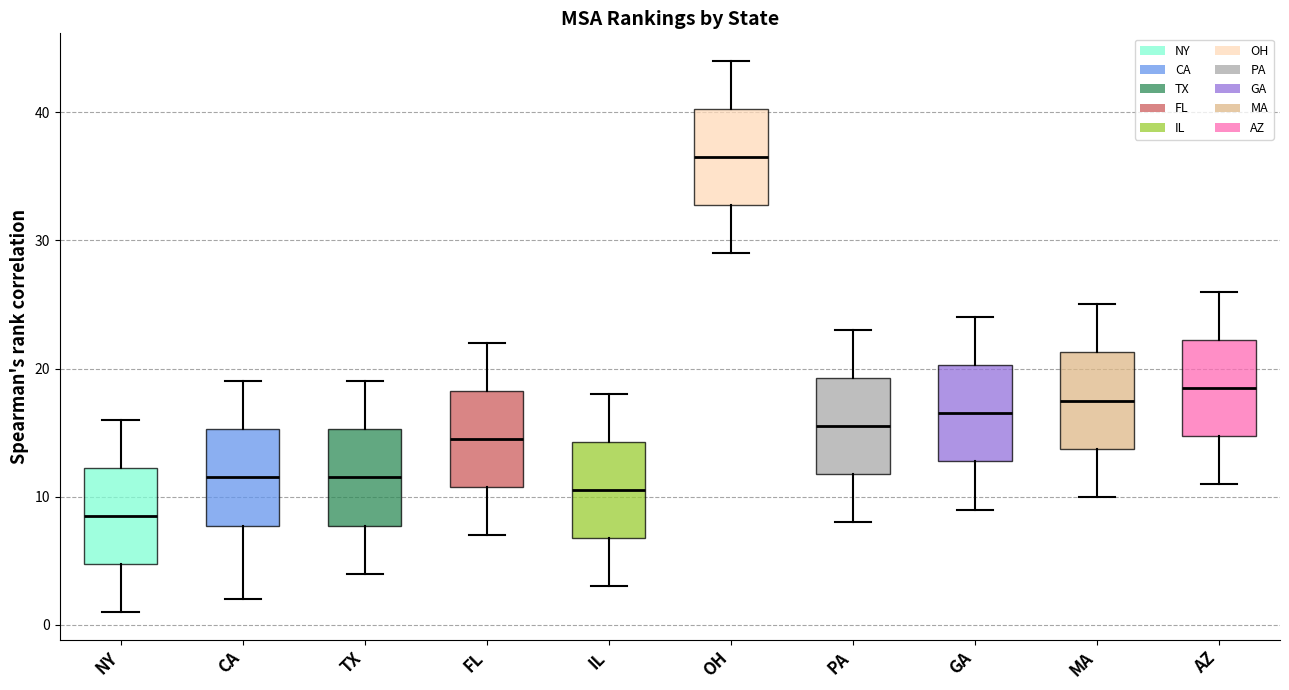

Reading left to right, read every box against the y-axis: the position of its median line, the range the box covers, and the ends of its whiskers. The values are not printed on the chart, so give them approximately, as read against the axis.

NY: median 9, box 5 to 12, whiskers 1 to 16
CA: median 12, box 8 to 15, whiskers 2 to 19
TX: median 12, box 8 to 15, whiskers 4 to 19
FL: median 15, box 11 to 18, whiskers 7 to 22
IL: median 11, box 7 to 14, whiskers 3 to 18
OH: median 37, box 33 to 40, whiskers 29 to 44
PA: median 16, box 12 to 19, whiskers 8 to 23
GA: median 17, box 13 to 20, whiskers 9 to 24
MA: median 18, box 14 to 21, whiskers 10 to 25
AZ: median 19, box 15 to 22, whiskers 11 to 26